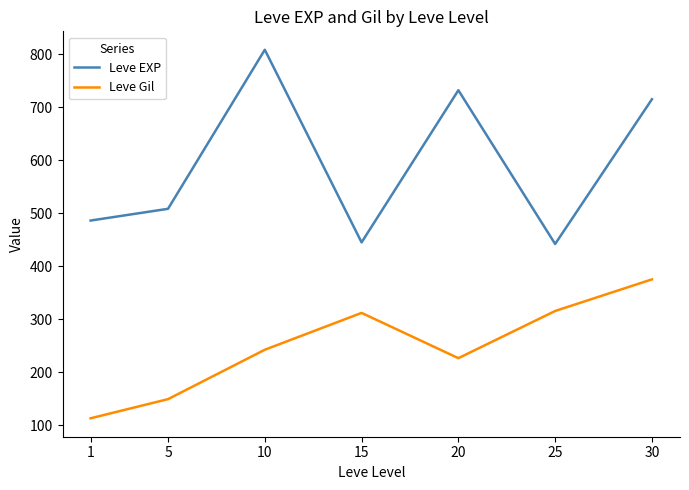

What is the maximum value shown in the chart?

808.3